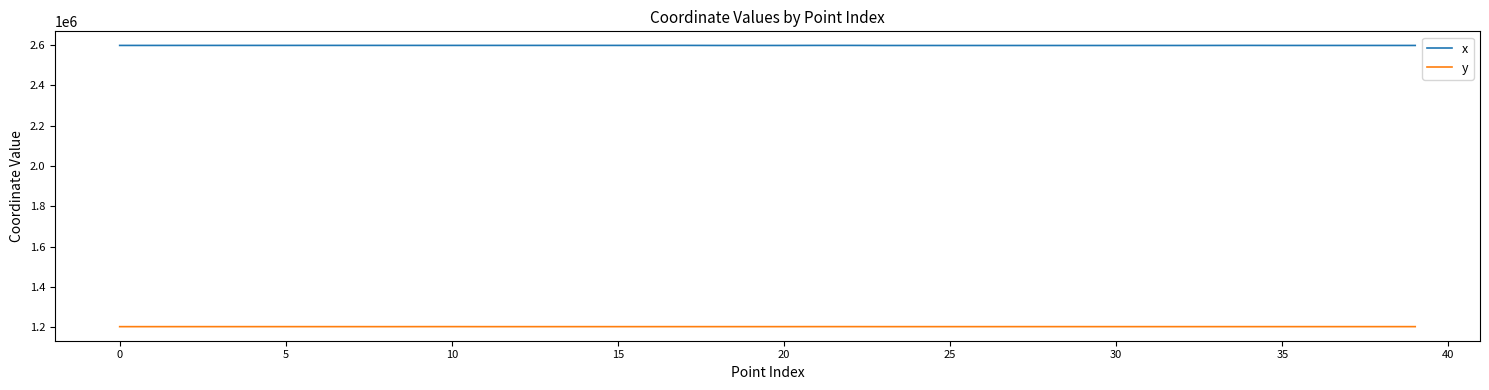

Does the chart have visible grid lines?

No